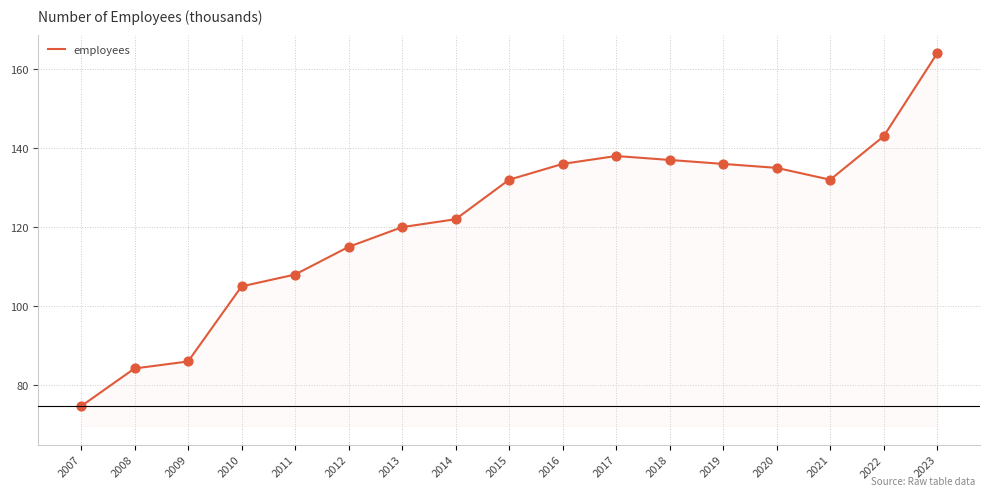

Between 2008 and 2020, which is larger?

2020